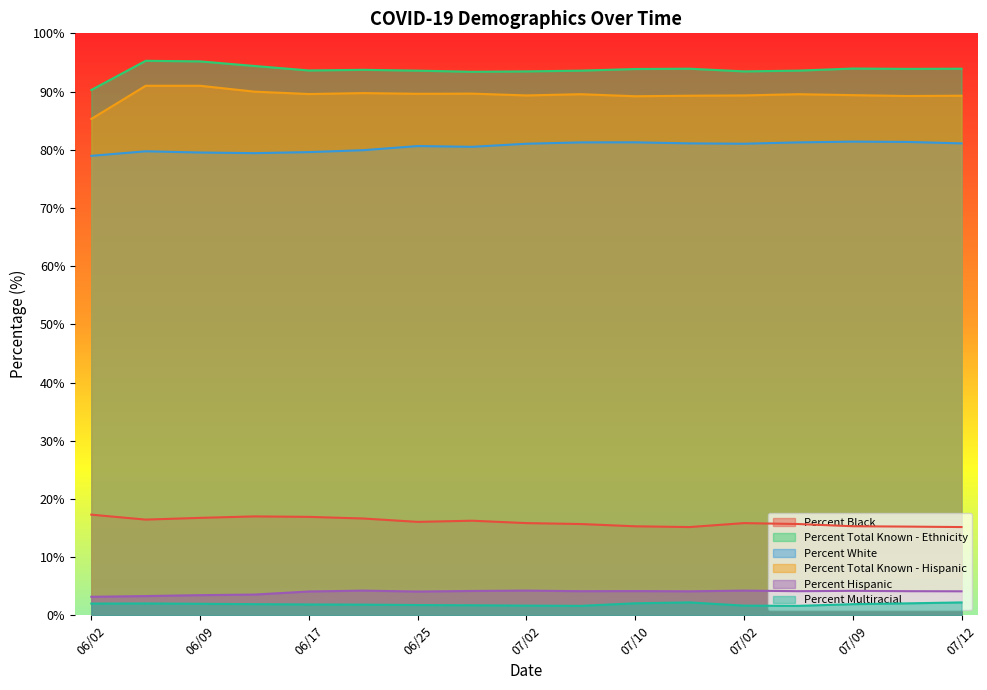

Which series changed the most between 06/13 and 06/21?

Percent Hispanic